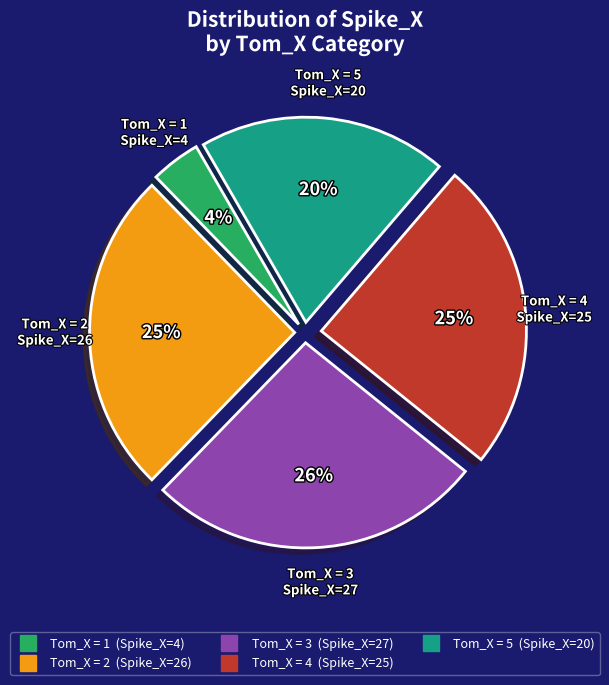

Does any single category account for the majority?

No